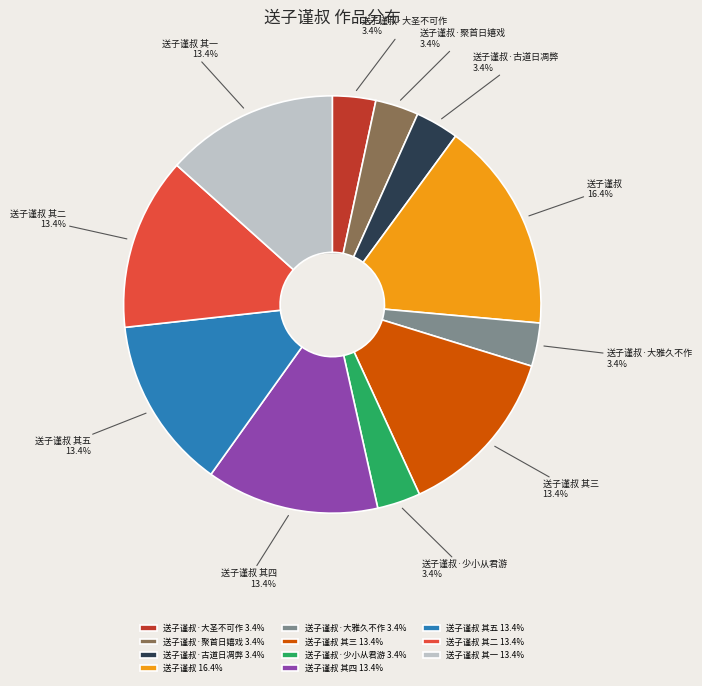

Is it true that 送子谨叔·大圣不可作 is 3% of the pie?

True